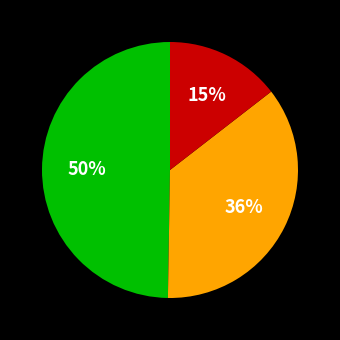

How many slices are in this pie chart?

3